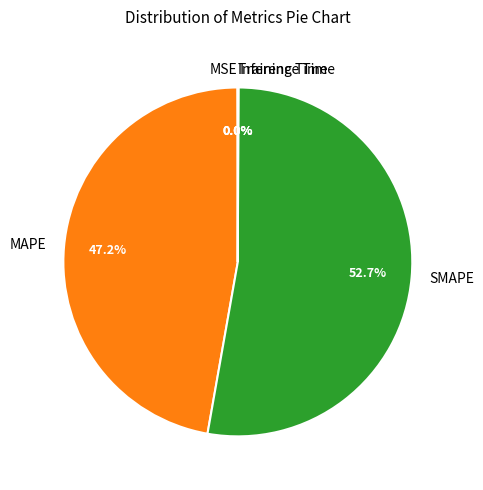

Which has a higher value, MAPE or SMAPE?

SMAPE